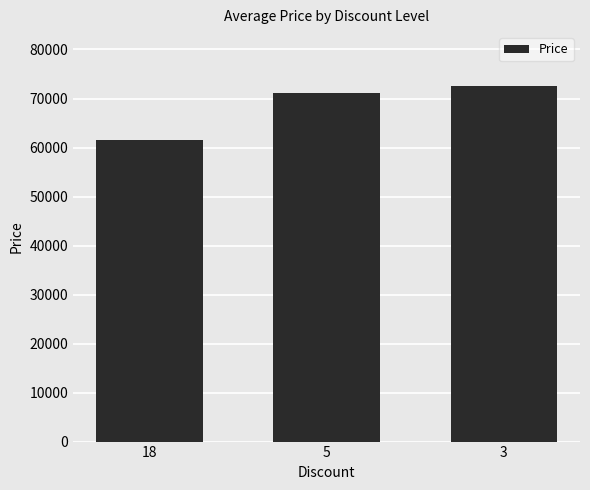

Reading left to right, what are all the values shown in this chart?

61500	71160	72650